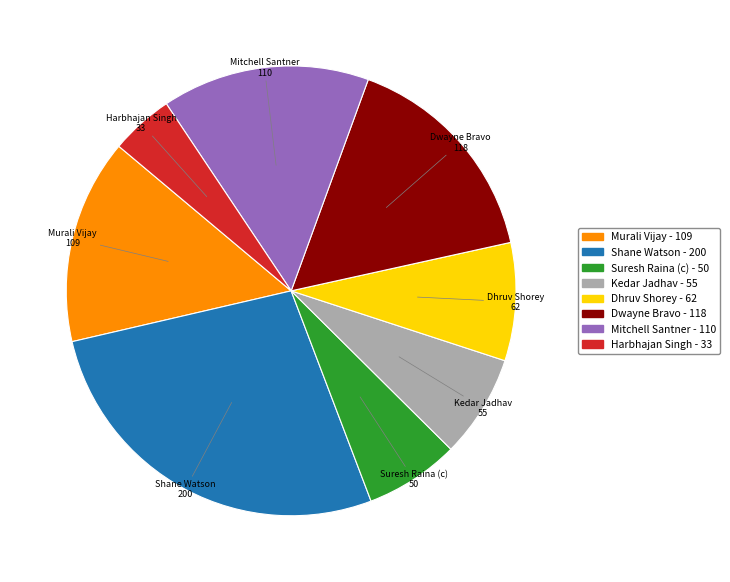

Combined, do Dwayne Bravo and Suresh Raina (c) account for over 50%?

No